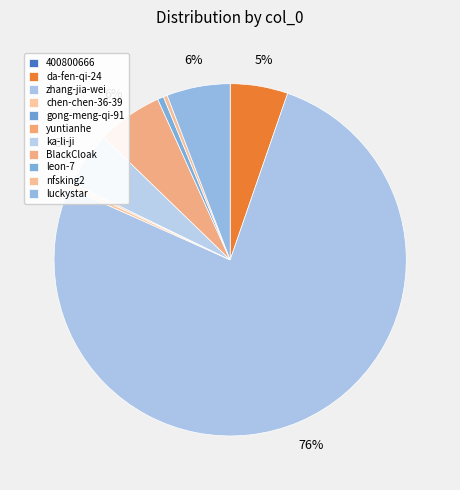

Which has a higher value, luckystar or ka-li-ji?

luckystar